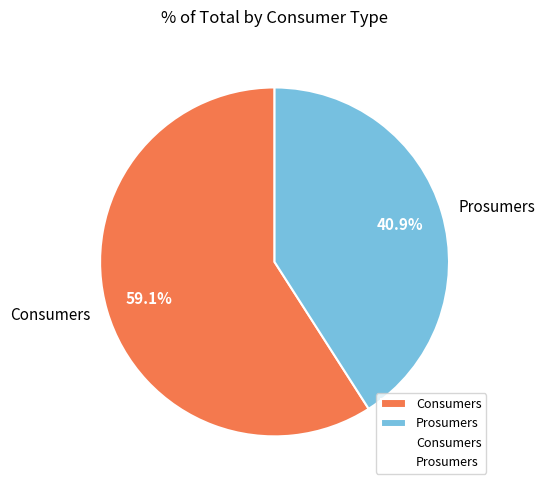

Approximately how many times larger is the value at Consumers compared to Prosumers?

1.4